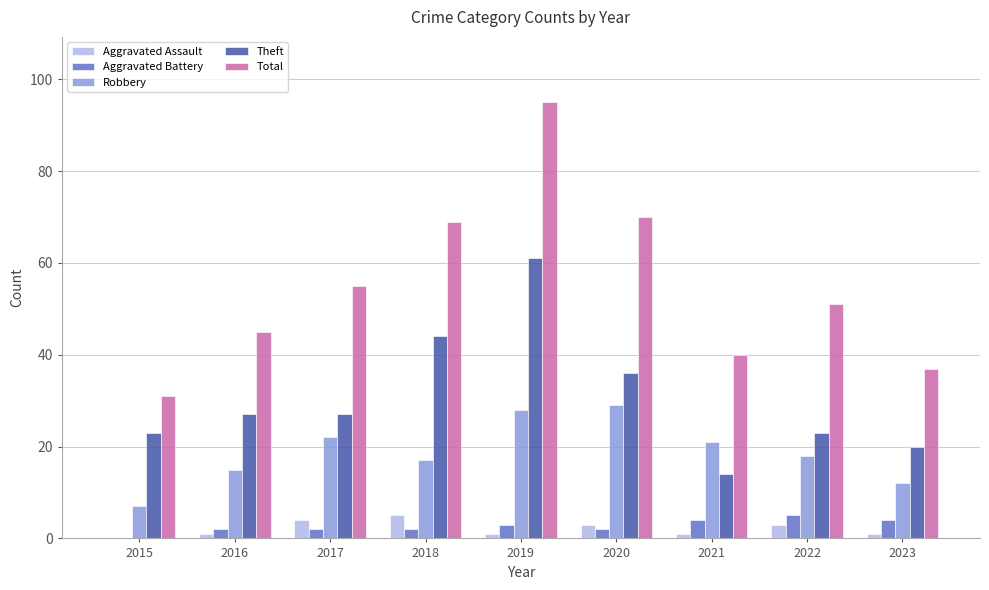

The Robbery series shows 33 at 2021. True or false?

False